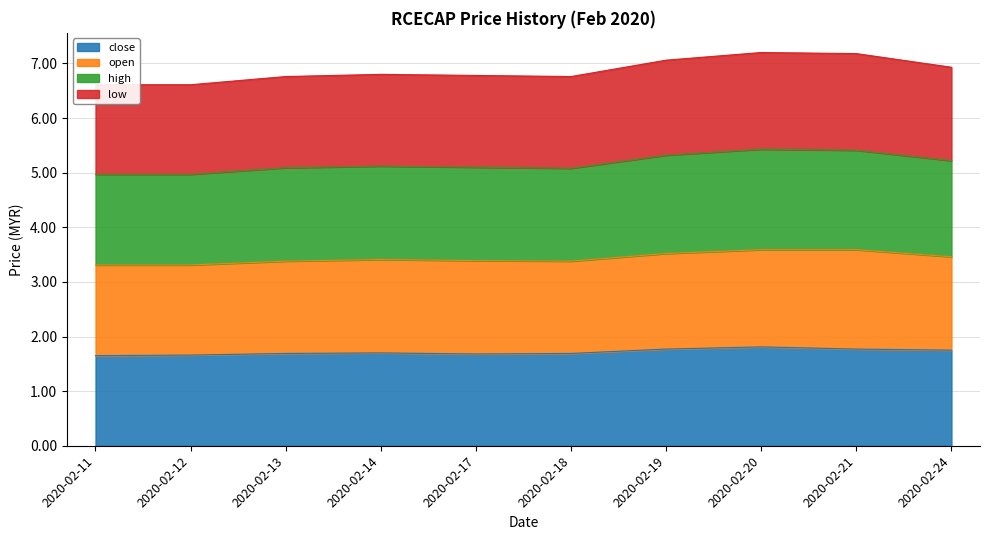

The value of low at 2020-02-19 is 11.3. True or false?

False